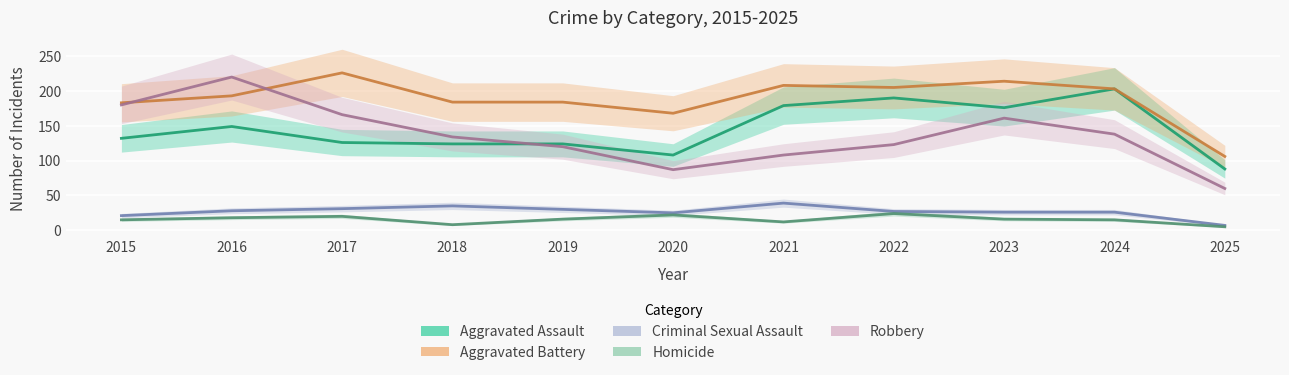

At how many categories does at least one series exceed 103?

11